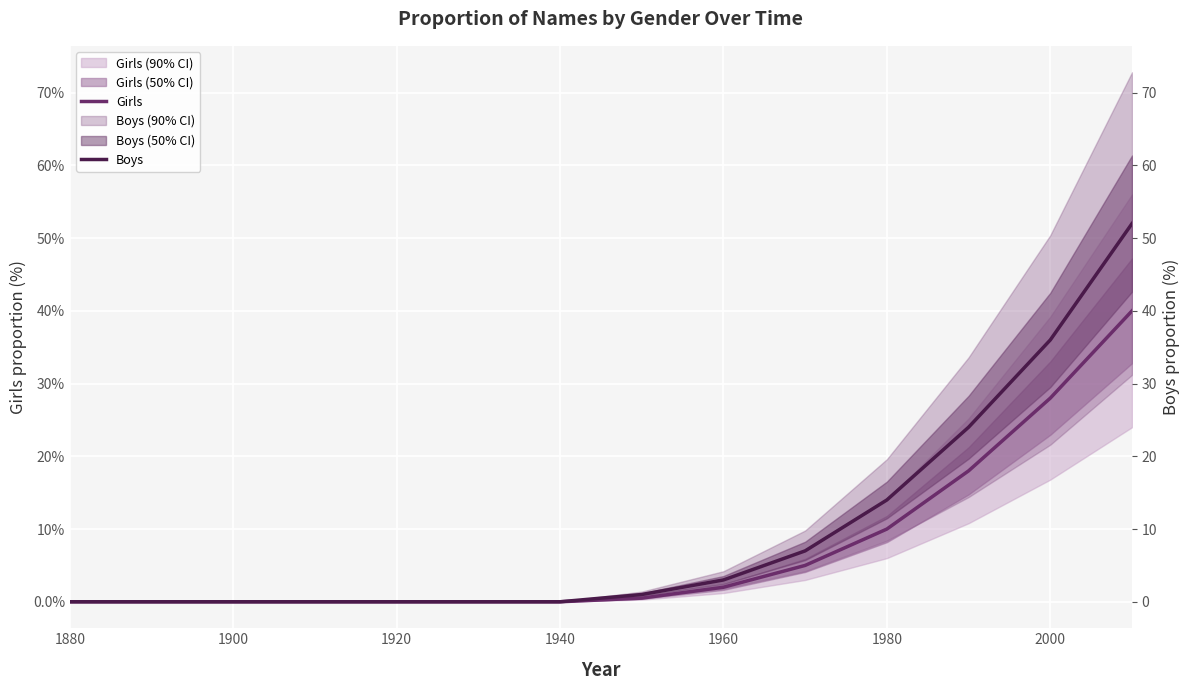

Reading right to left, transcribe all the data shown in this chart.

Girls: 40.0	28.0	18.0	10.0	5.0	2.0	0.5	0.0	0.0	0.0	0.0	0.0	0.0	0.0
Boys: 52.0	36.0	24.0	14.0	7.0	3.0	1.0	0.0	0.0	0.0	0.0	0.0	0.0	0.0